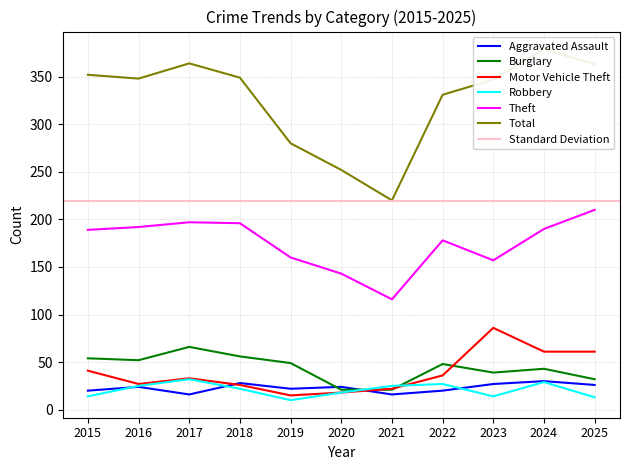

At which category does the chart reach its peak across all series?

2024